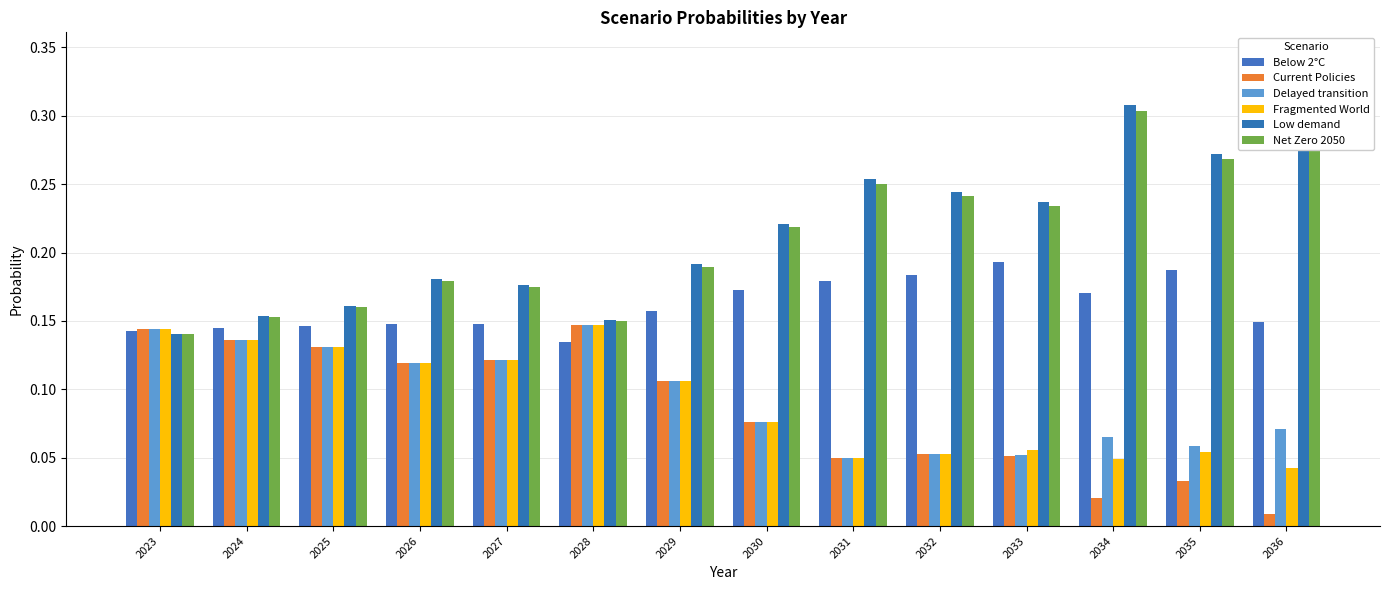

True or false: Below 2°C has a value of 0.2 at 2033.

True